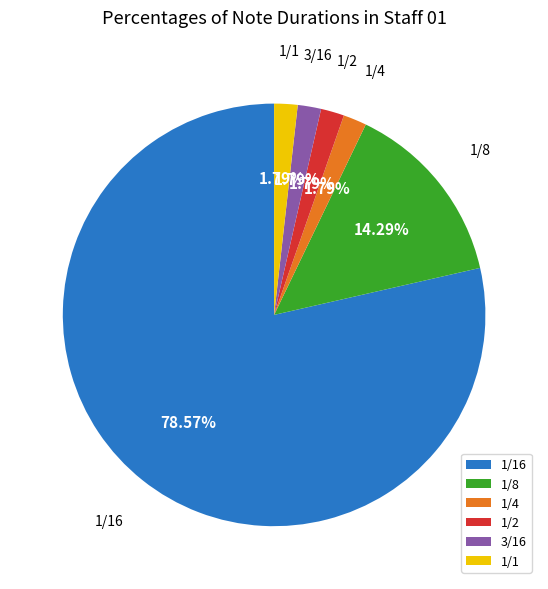

To the nearest percent, what portion does 1/2 represent?

2%